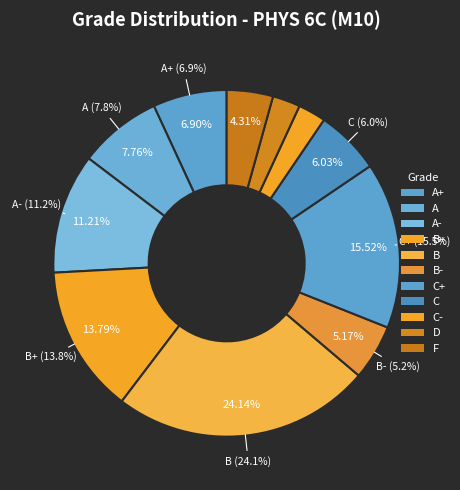

Combined, what portion of the pie is A+ and C?

12.9%